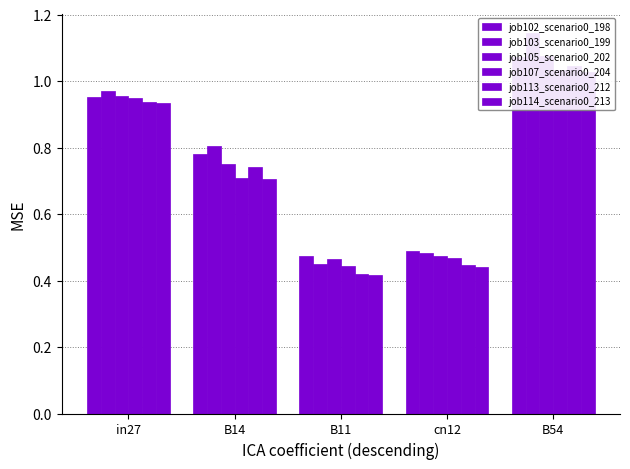

Rank the series at cn12 from lowest to highest value.

job114_scenario0_213, job113_scenario0_212, job107_scenario0_204, job105_scenario0_202, job103_scenario0_199, job102_scenario0_198